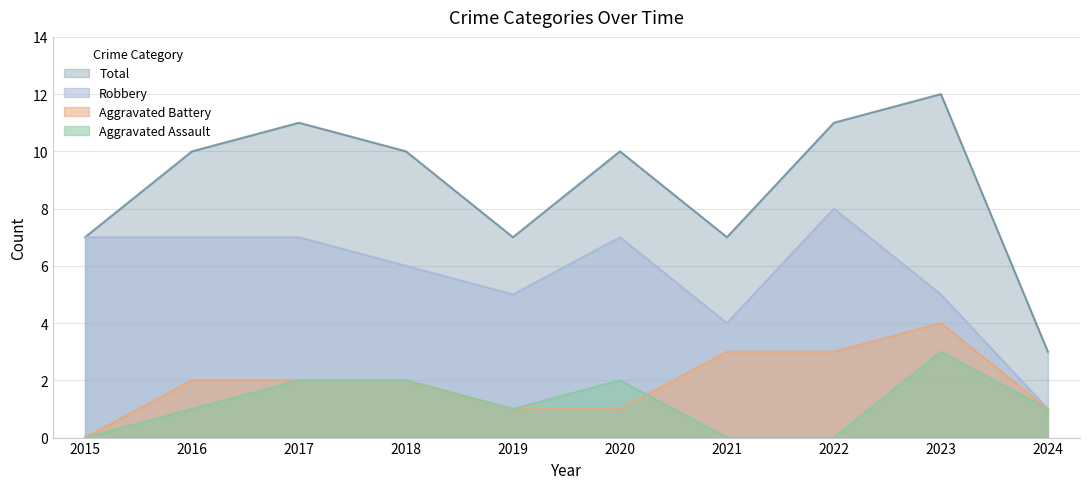

List the labels in order of Total value, largest first.

2023, 2017, 2022, 2016, 2018, 2020, 2015, 2019, 2021, 2024